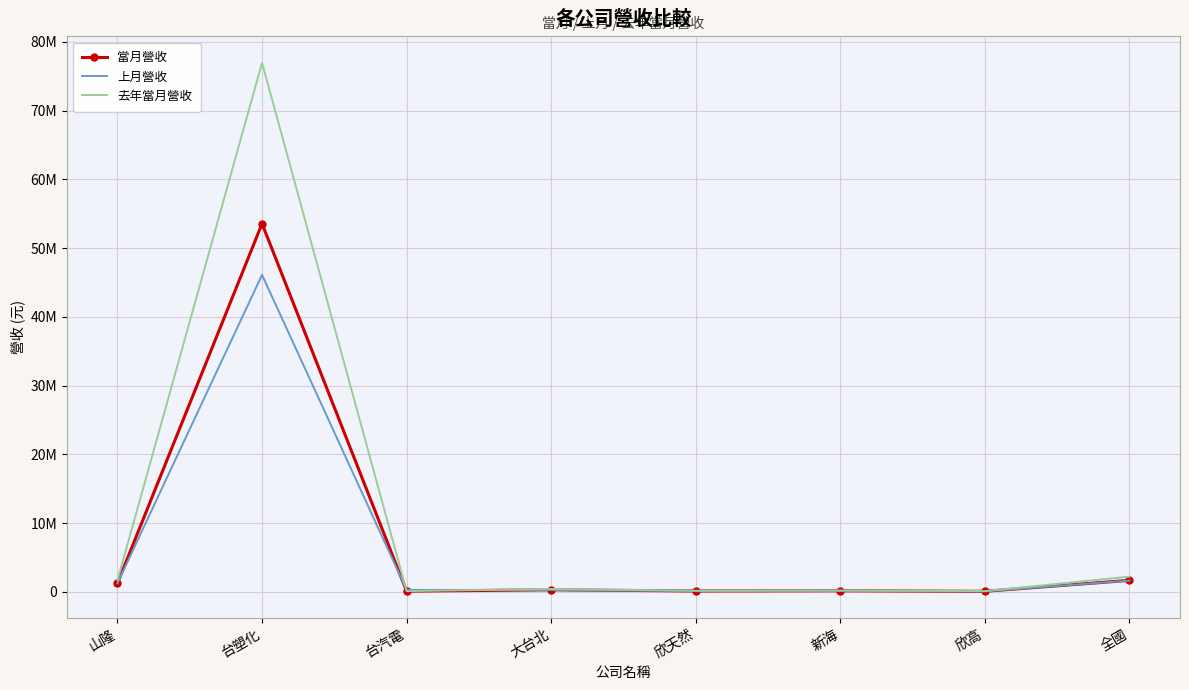

After their last crossing, which series has the higher values: 上月營收 or 當月營收?

當月營收